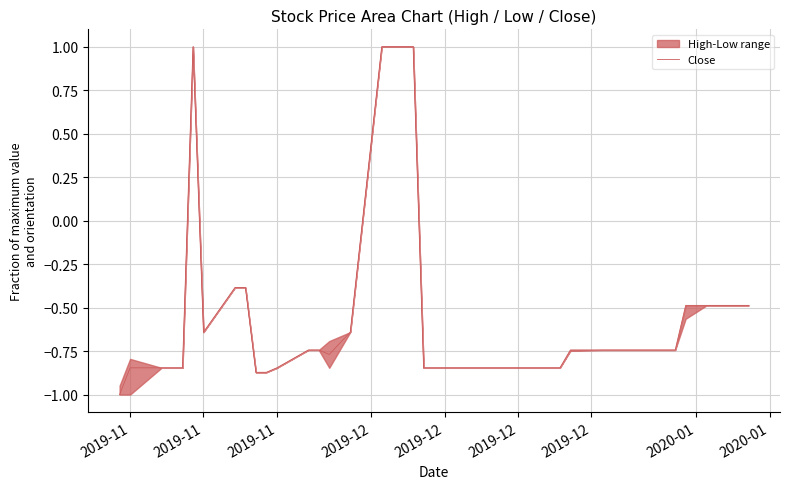

What is the difference between the maximum and minimum values?

2.0